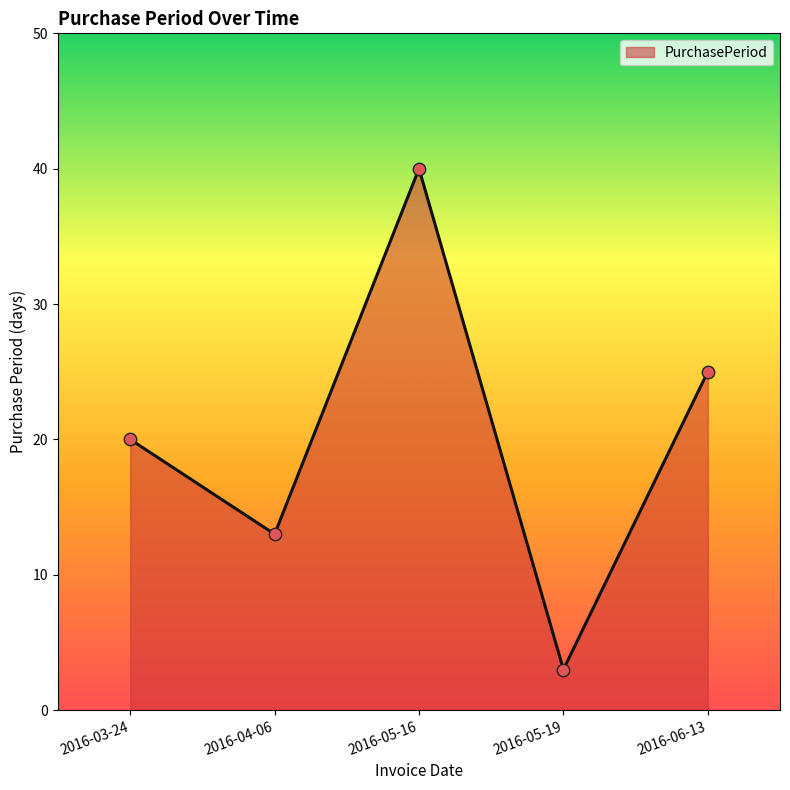

What is the ratio of the value at 2016-05-16 to the value at 2016-06-13?

1.6